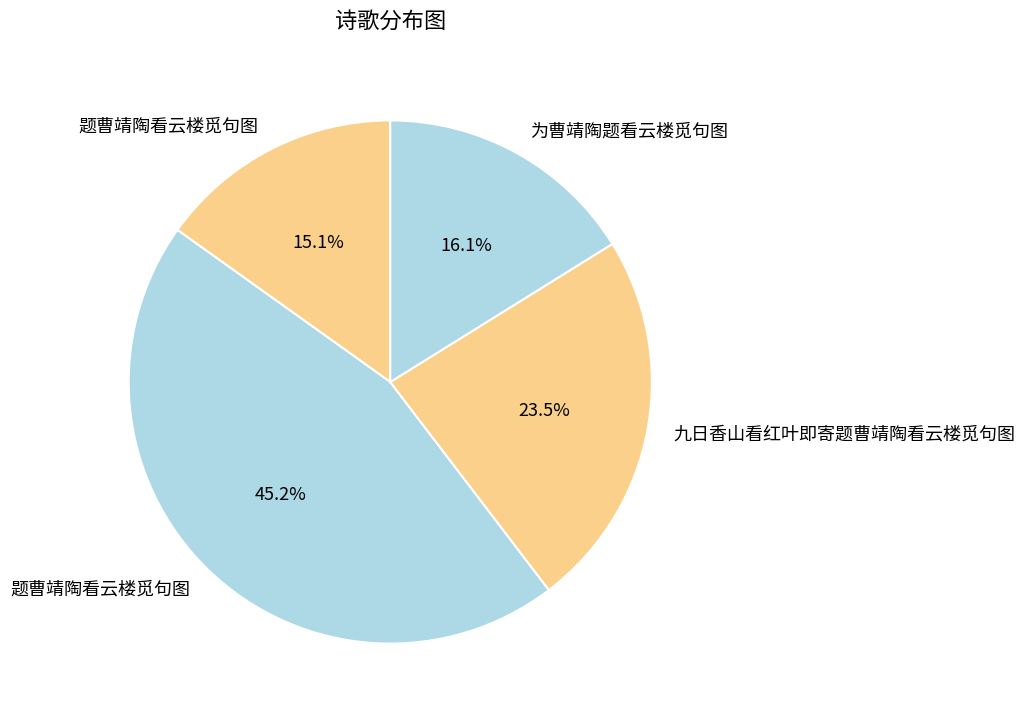

How many slices are in this pie chart?

4